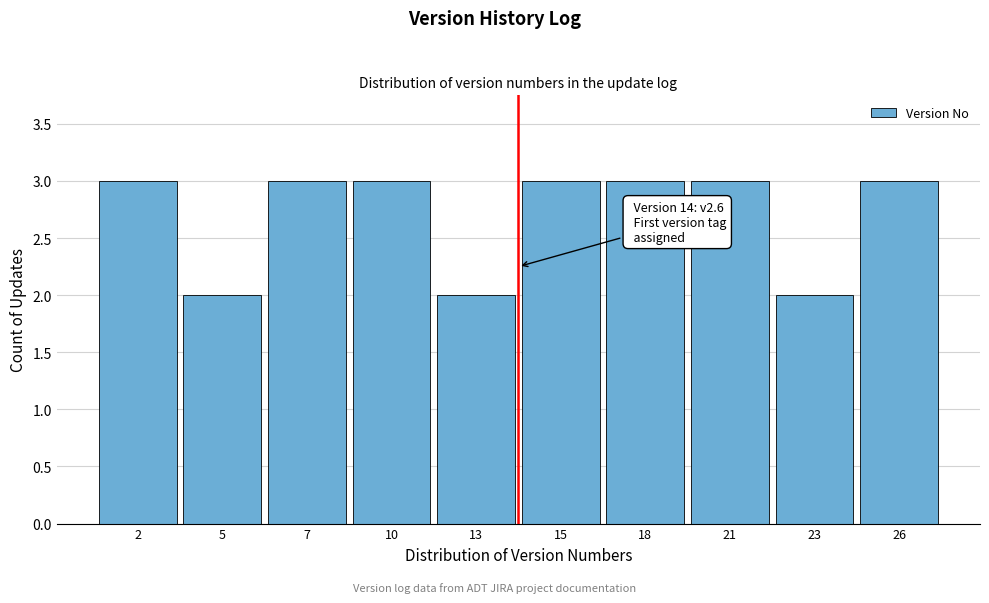

Reading left to right, transcribe all the data shown in this chart.

2=3	5=2	7=3	10=3	13=2	15=3	18=3	21=3	23=2	26=3